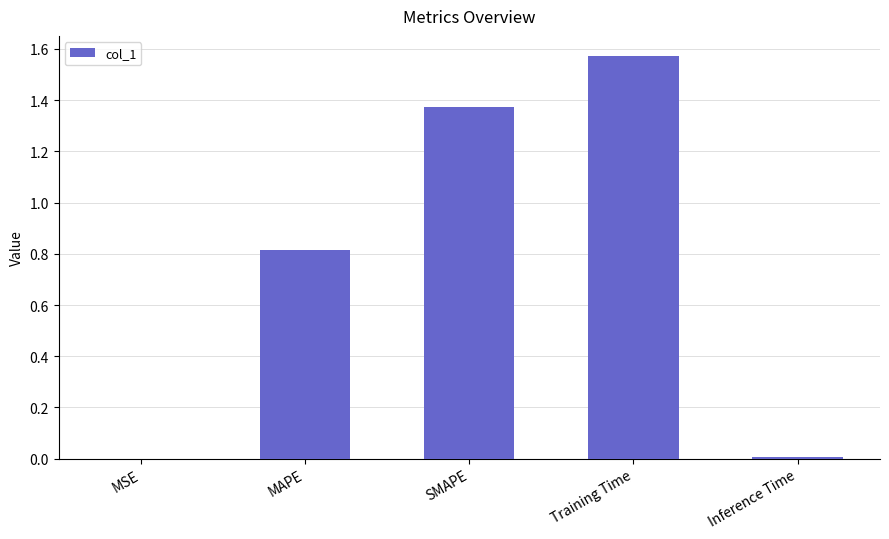

What is the change in value from MSE to SMAPE?

+1.4